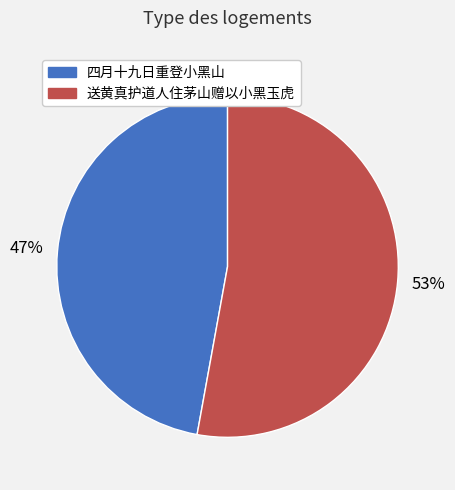

To the nearest percent, what is the difference between the largest and smallest slice percentages?

6%